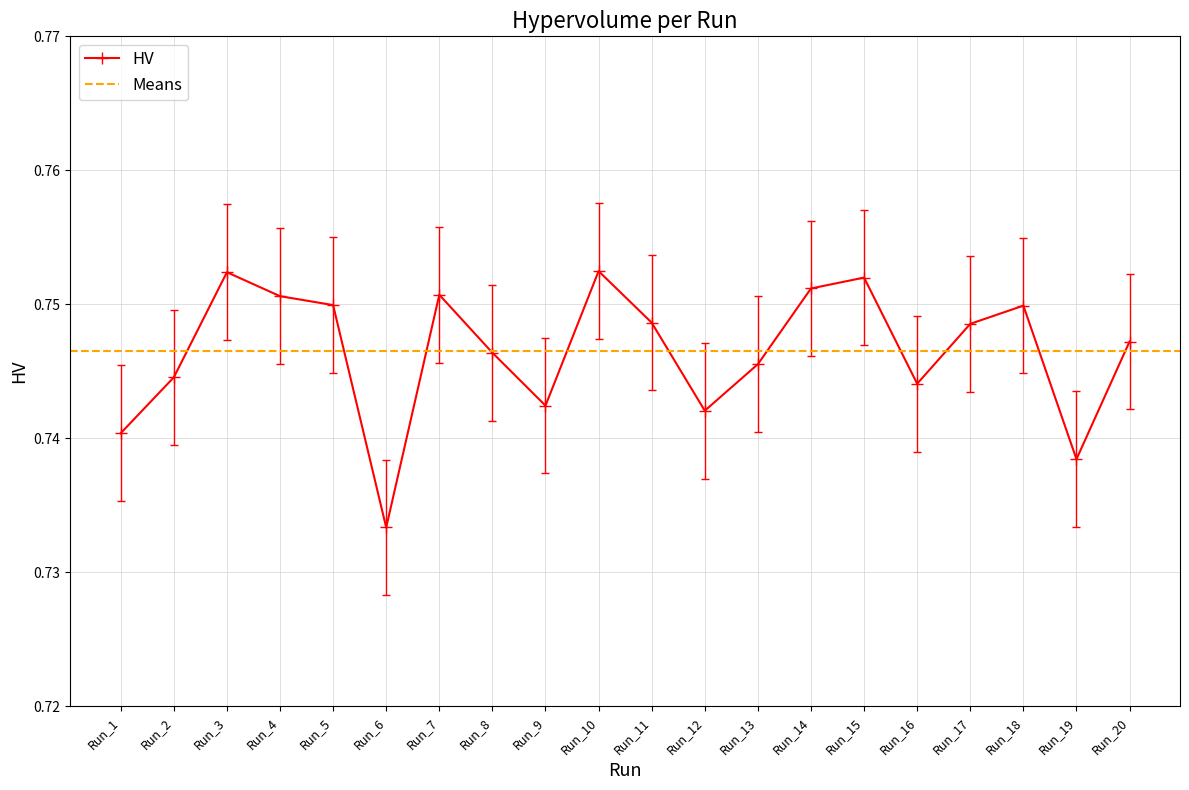

The chart shows a value of 1.2 at Run_7. True or false?

False